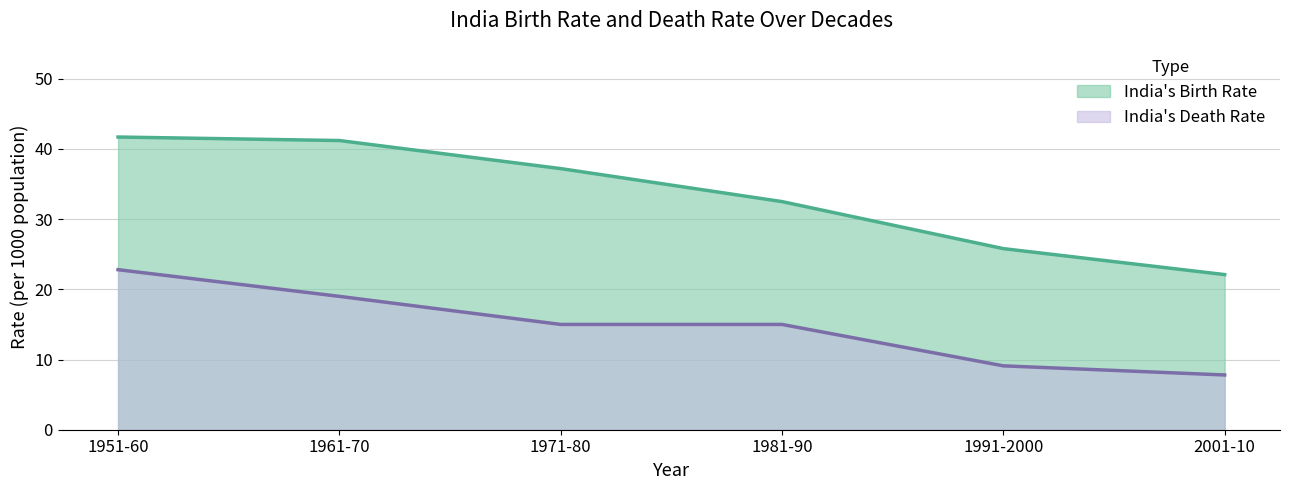

Is it true that India's Birth Rate equals 13.9 at 1961-70?

False